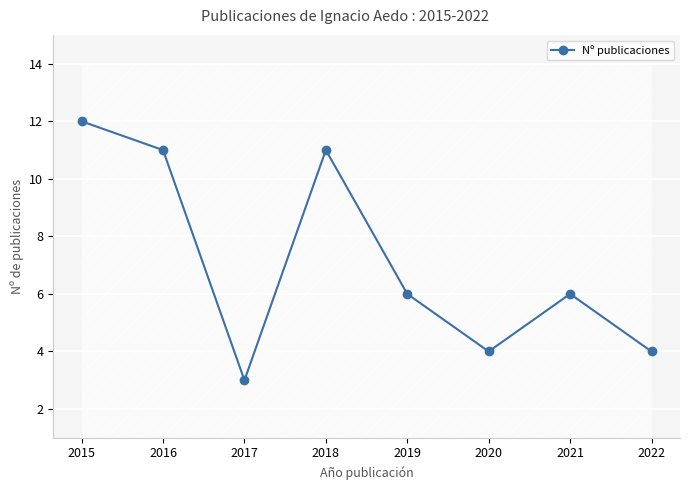

List the labels in order of value, smallest first.

2017, 2020, 2022, 2019, 2021, 2016, 2018, 2015